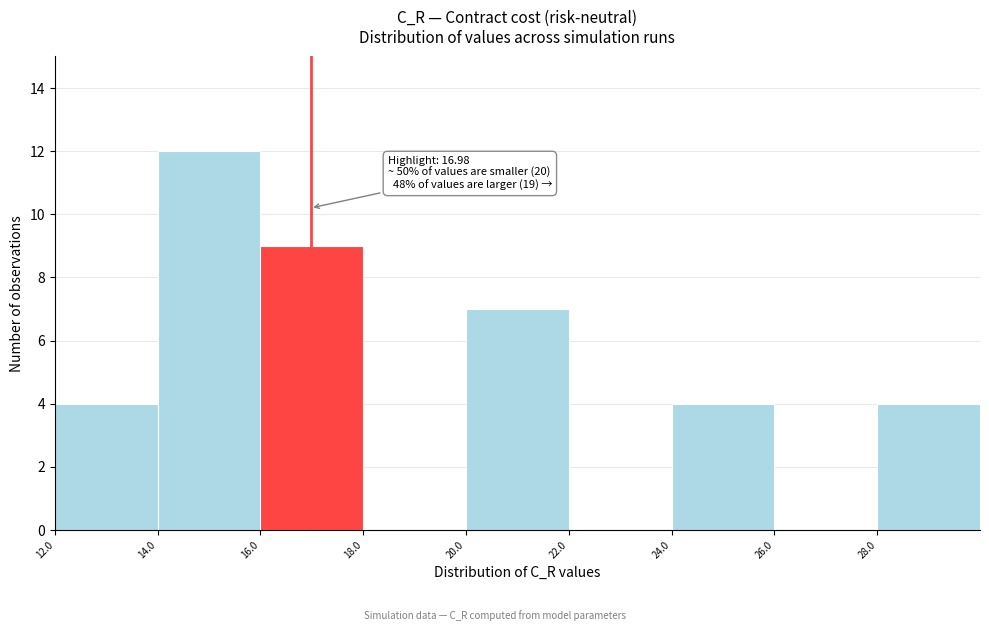

Which range on the x-axis has the tallest bar?

14 to 16